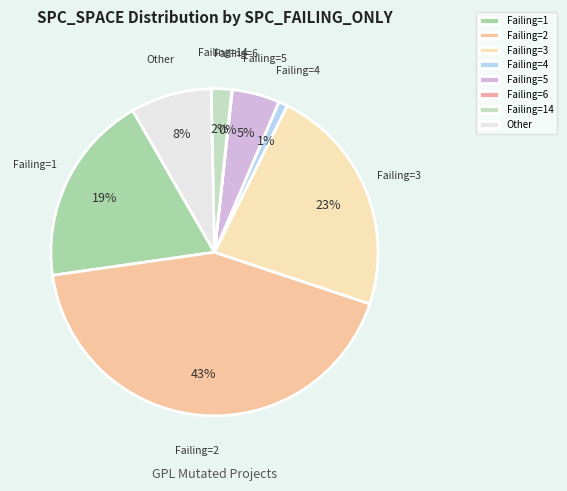

What percentage is the Failing=5 slice, to the nearest percent?

5%